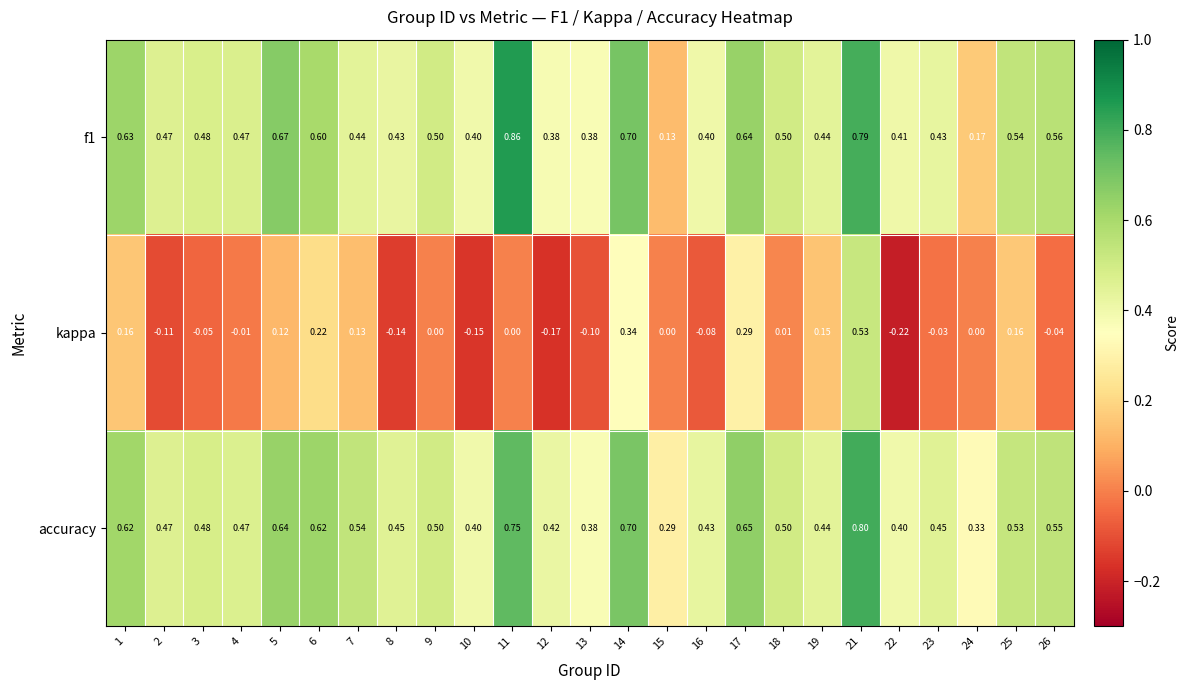

Is the value of accuracy at 19 greater than the value of kappa at 21?

No